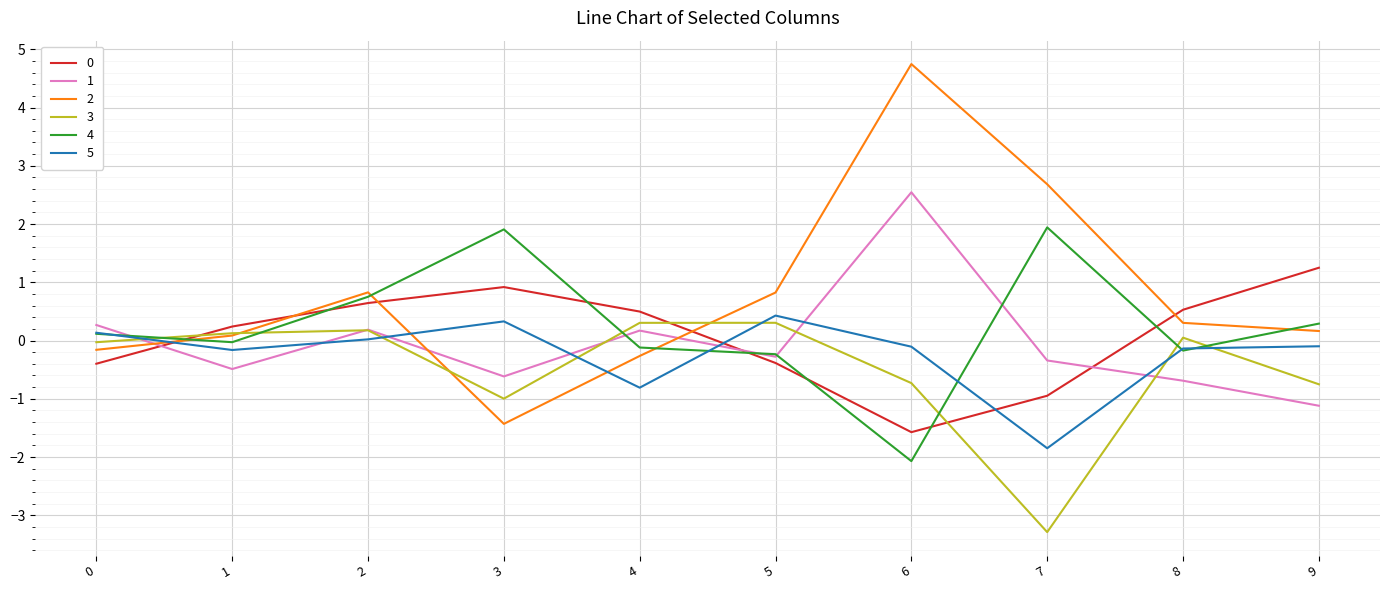

True or false: 2 has a value of -2.5 at 3.

False